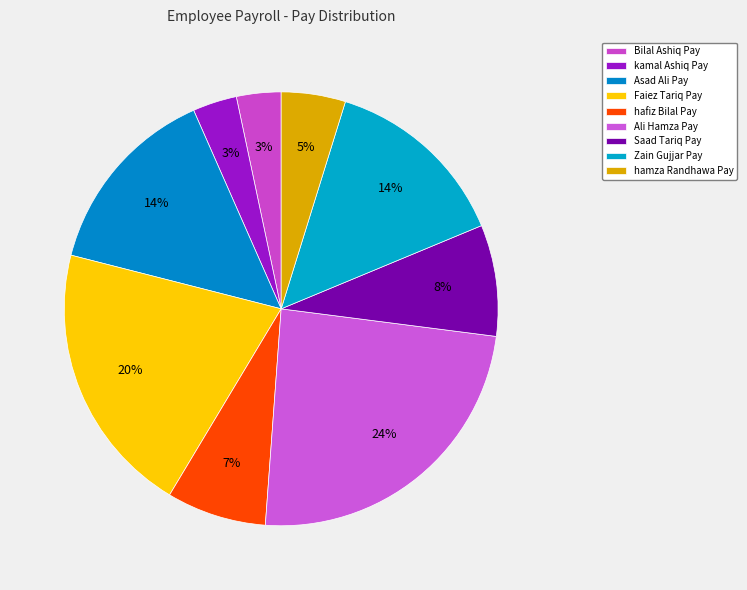

What is the ratio of the value at hamza Randhawa to the value at Saad Tariq?

0.6